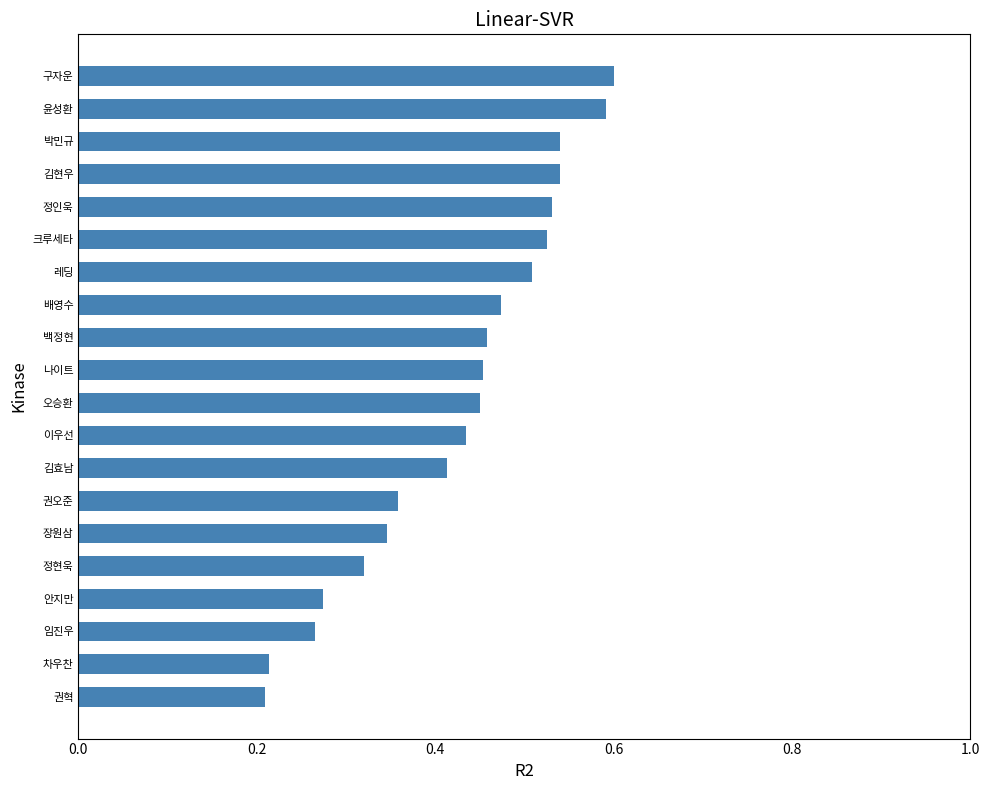

The chart shows a value of 0.5 at 박민규. True or false?

True